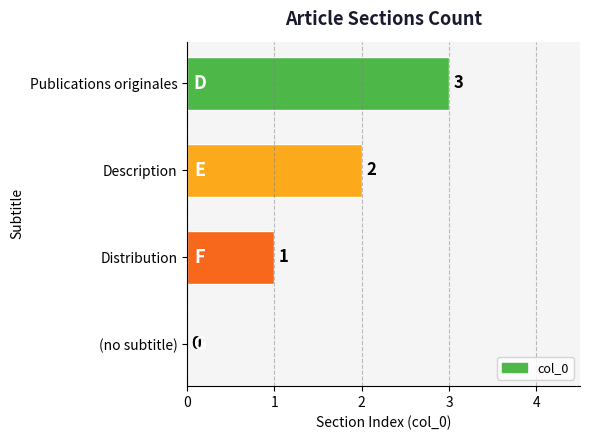

What is the sum of all values?

6